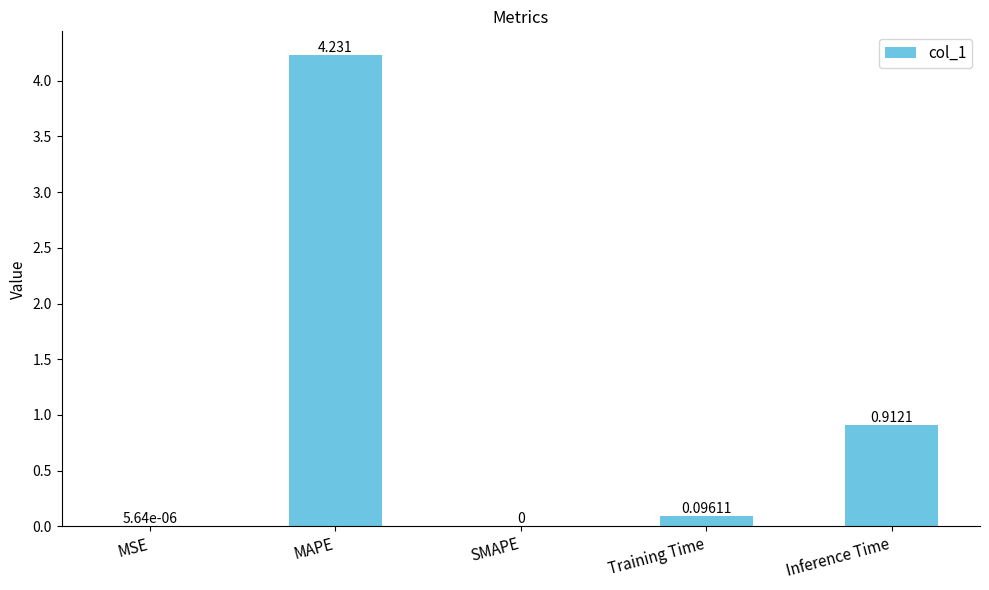

Which category has the highest value across all series?

MAPE